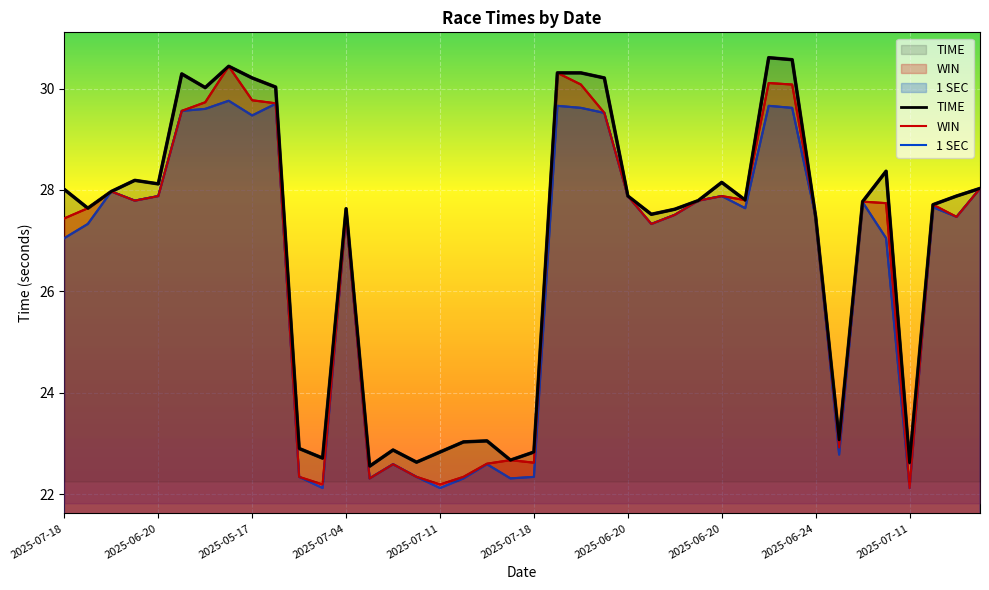

Read the WIN value at 35.

27.7